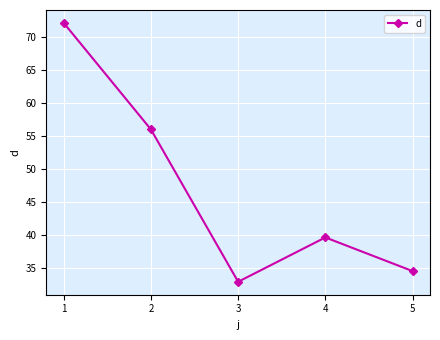

At which category does the data reach its first local valley?

3